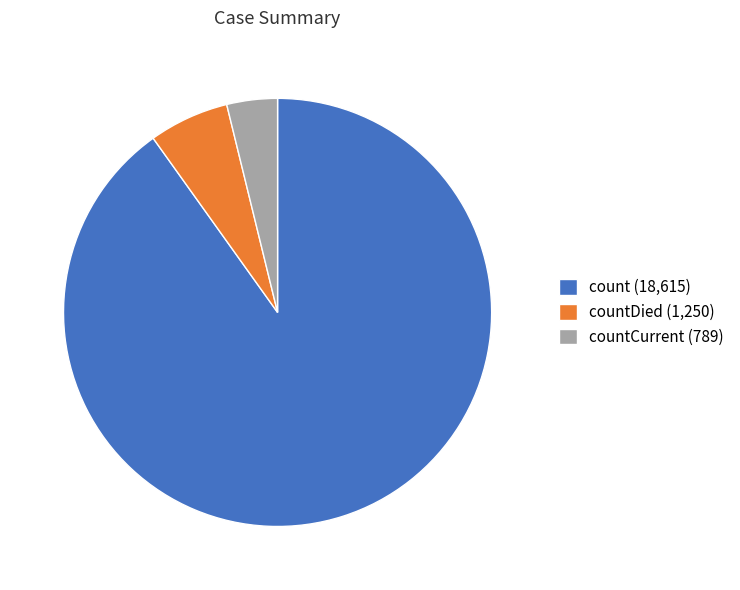

Is there a majority slice in this chart?

Yes